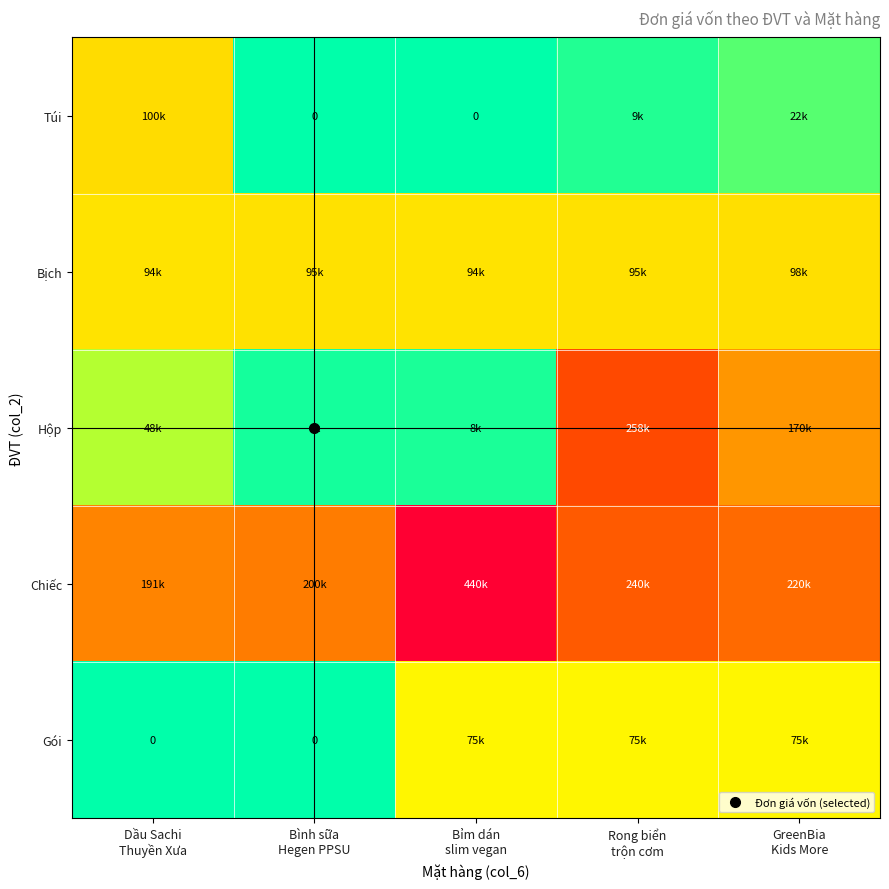

Where is Hộp nearest to the value 132291?

GreenBia Kids More